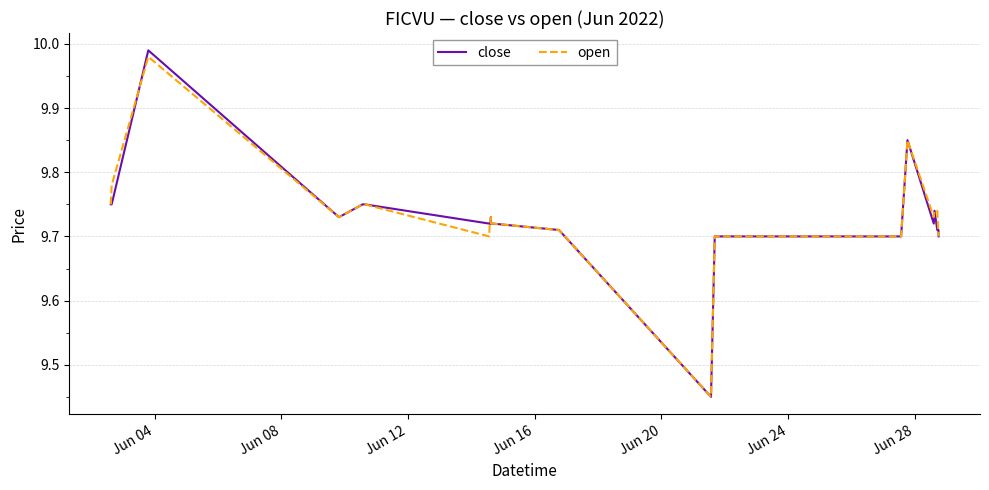

True or false: open and close cross at least once.

True